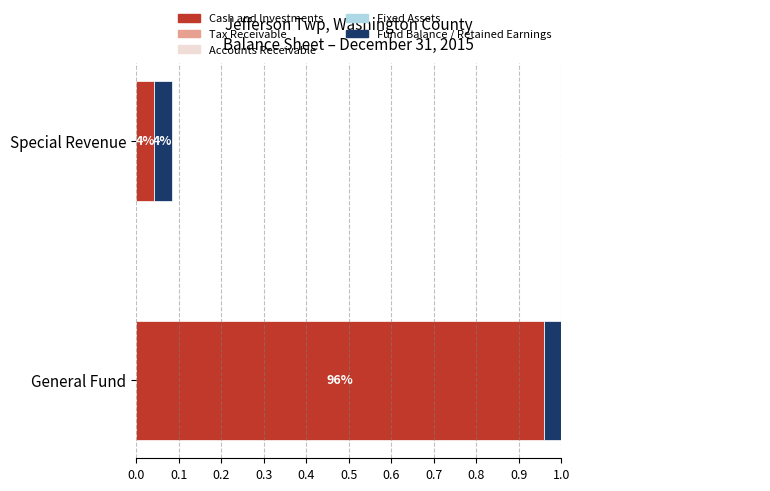

What are all the series names shown in the legend?

Cash and Investments, Tax Receivable, Accounts Receivable, Fixed Assets, Fund Balance / Retained Earnings